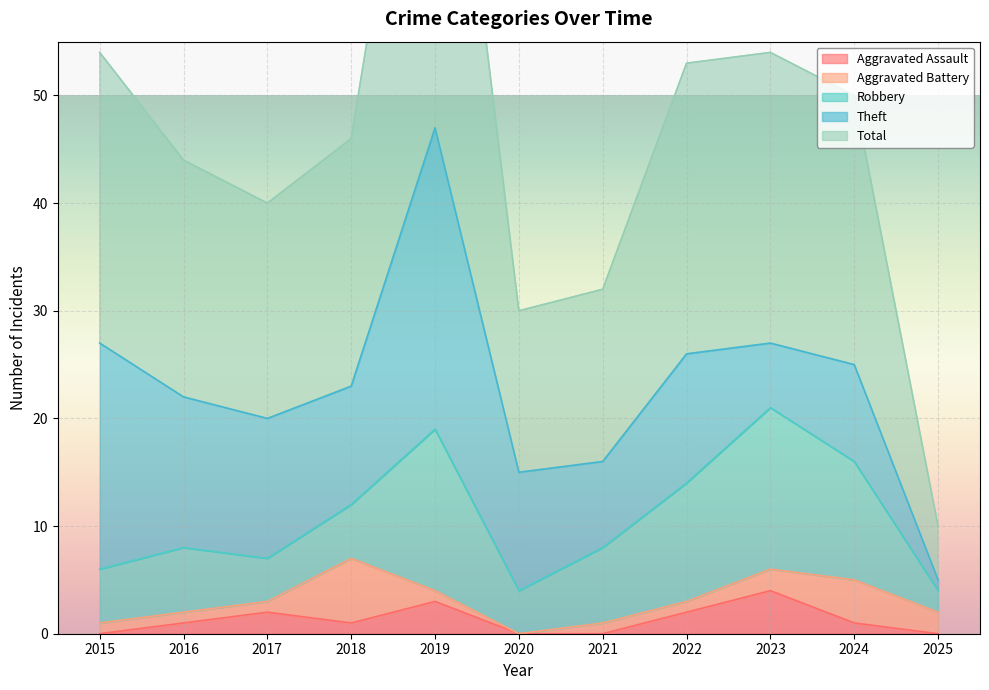

What is the total value across all series at 2022?

53